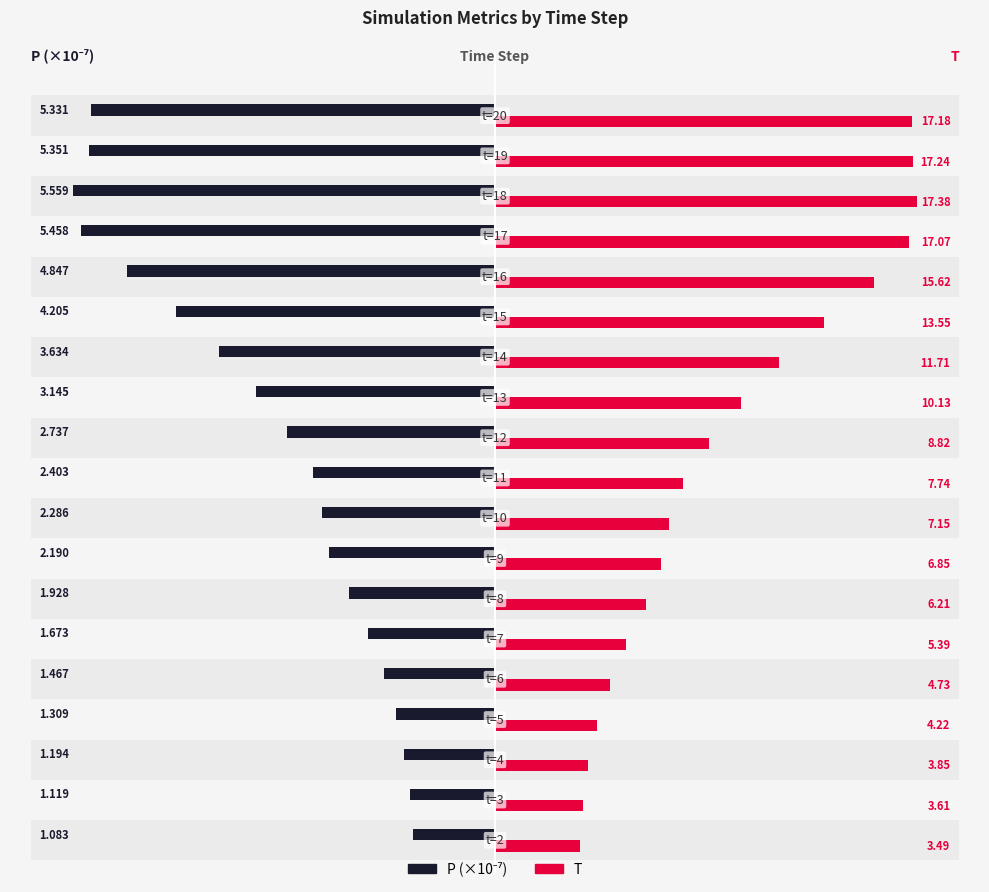

At how many categories does at least one series exceed 0?

19